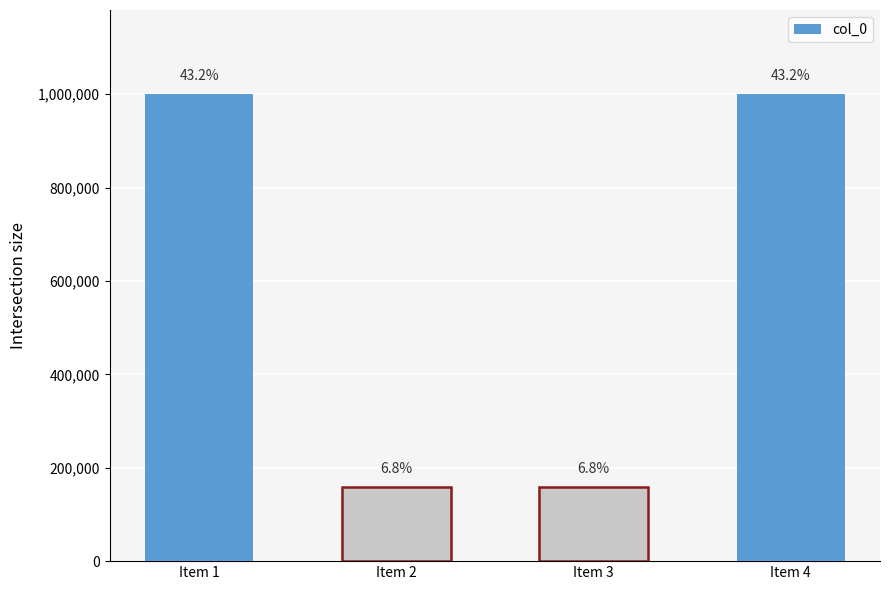

Is it true that the value at Item 4 is 1546144?

False